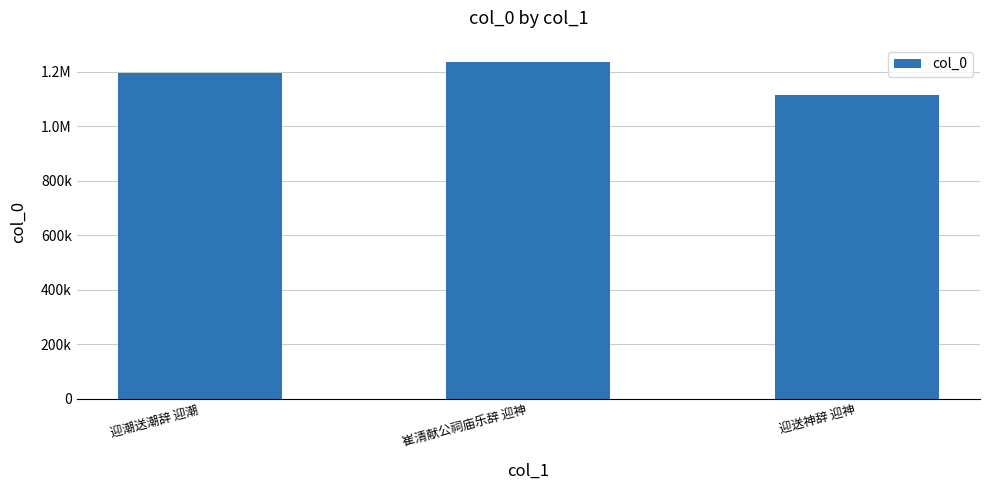

Are the bars horizontal?

No